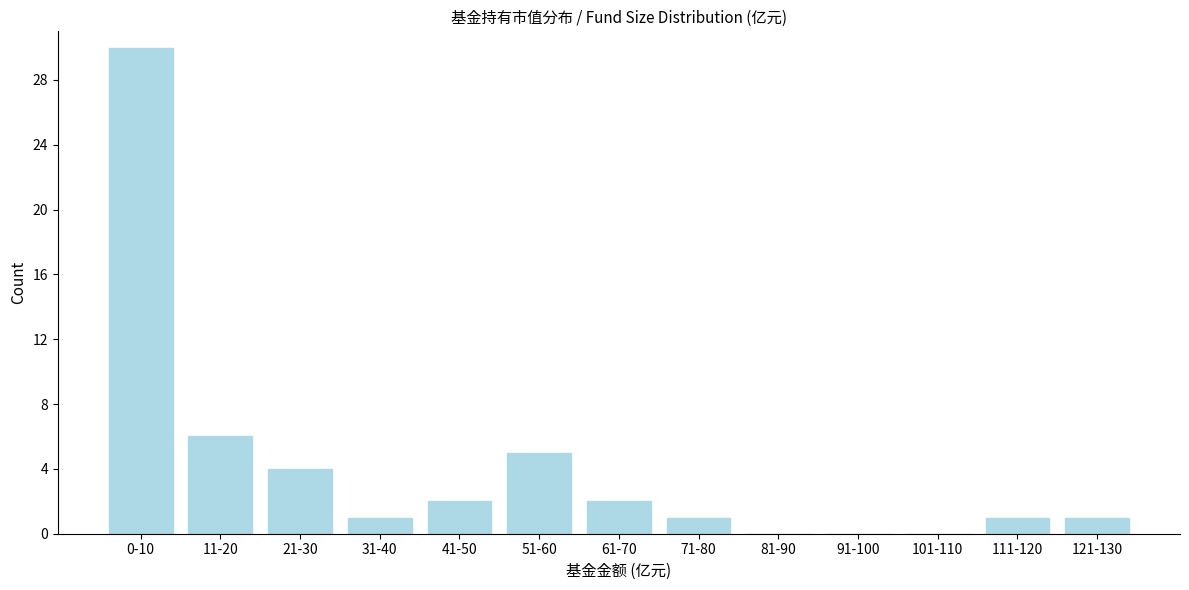

Reading left to right, list all the values displayed in this chart.

0-10=30	11-20=6	21-30=4	31-40=1	41-50=2	51-60=5	61-70=2	71-80=1	81-90=0	91-100=0	101-110=0	111-120=1	121-130=1